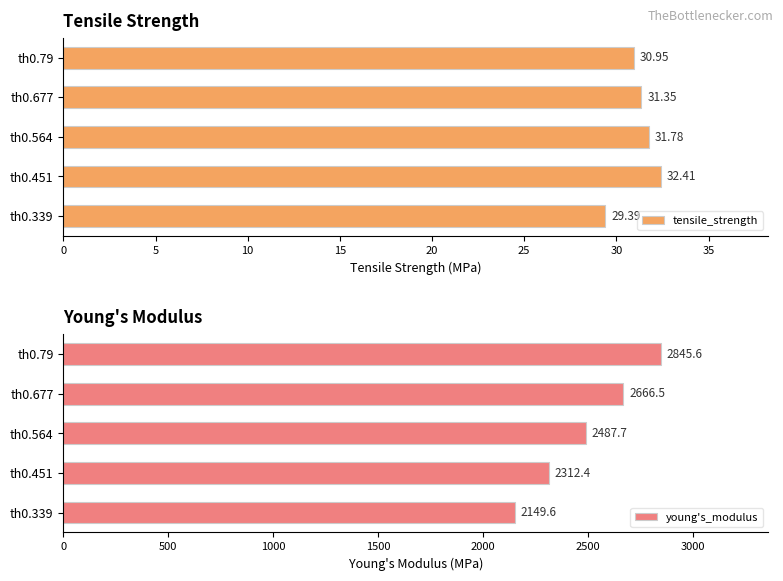

Is the value of young's_modulus at 10 greater than the value of tensile_strength at 5?

Yes